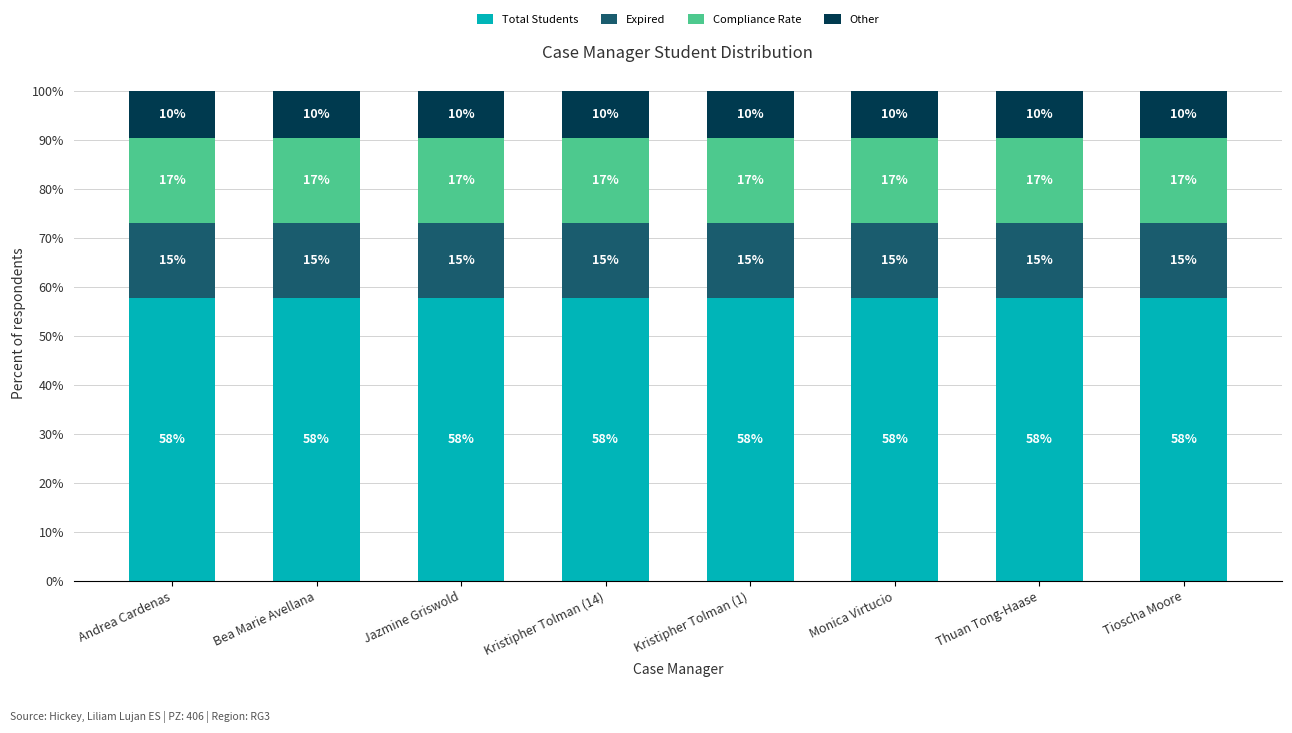

What is the label of the 5th bar from the right?

Kristipher Tolman (14)